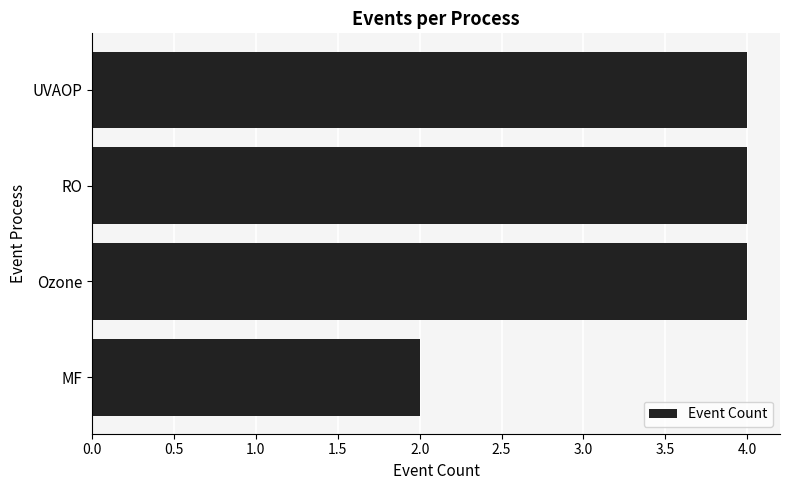

Reading top to bottom, list all the values displayed in this chart.

UVAOP=4	RO=4	Ozone=4	MF=2